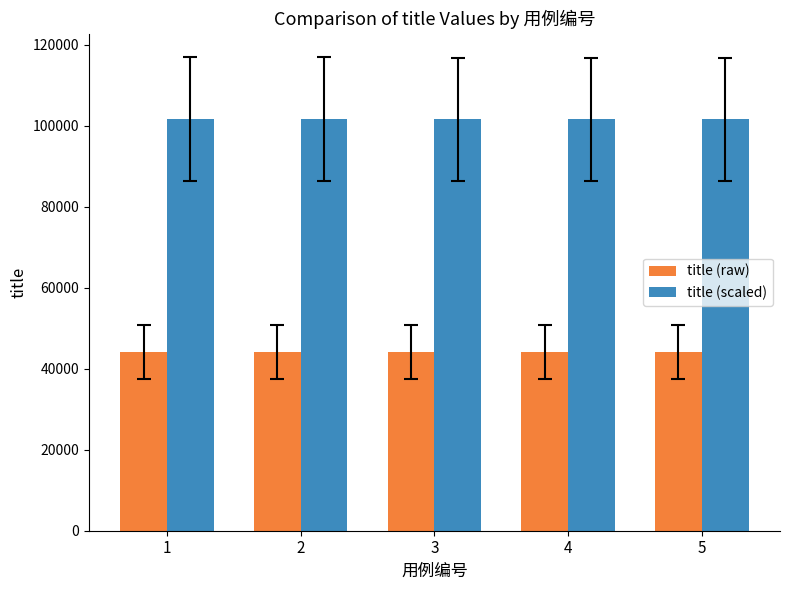

What is the average value of the title (raw) series?

44151.0